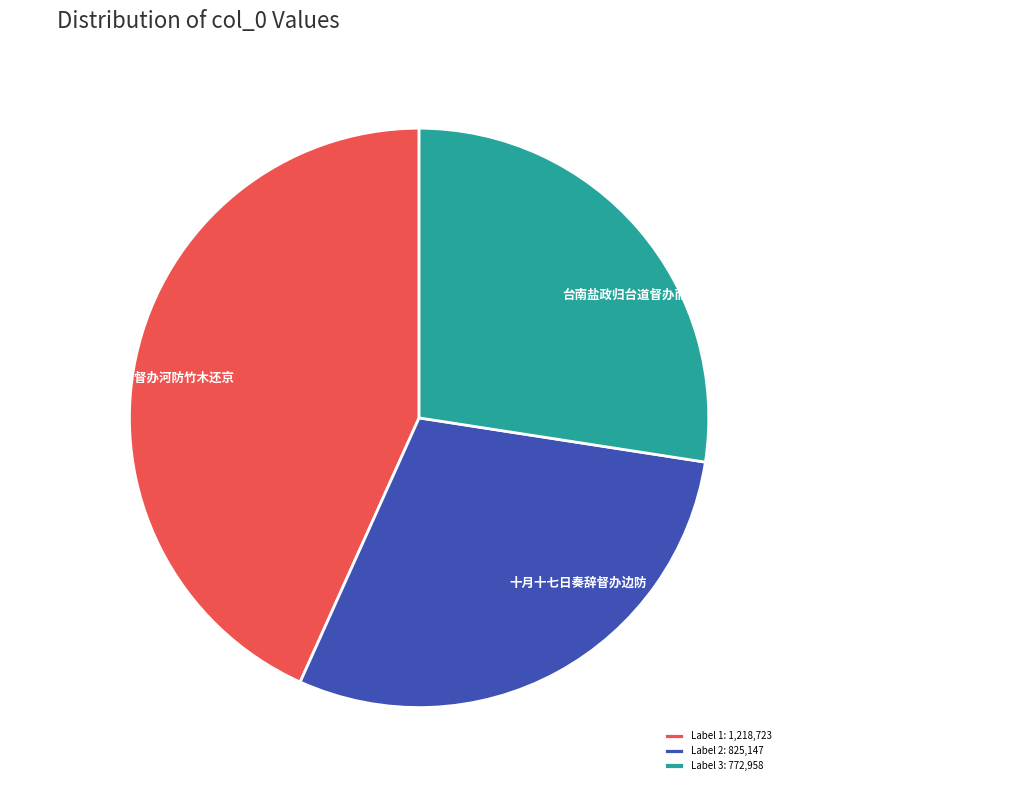

Rank the categories by value from lowest to highest.

台南盐政归台道督办而积弊甚深皆由委员少廉洁者殊可慨也亲饷大鲢鱼双尾赋谢, 十月十七日奏辞督办边防, 送王君章掾史侍司众丞督办河防竹木还京